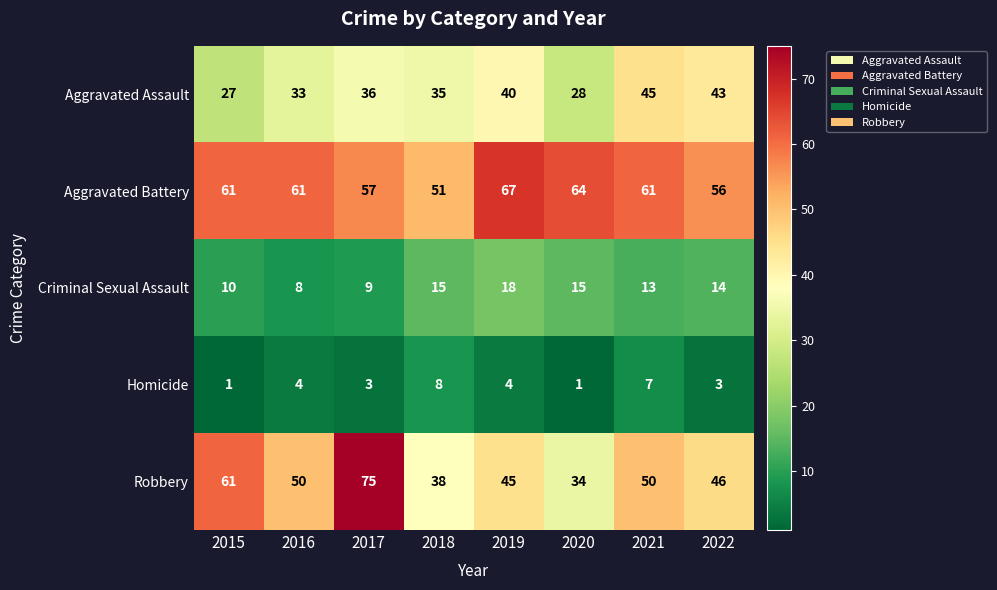

How many Criminal Sexual Assault values are between 10 and 15?

5